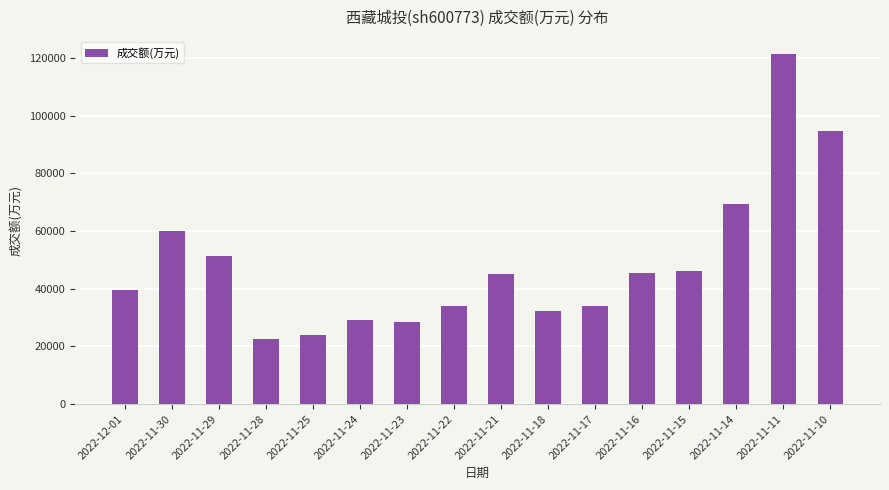

Which has a higher value, 2022-11-28 or 2022-11-14?

2022-11-14